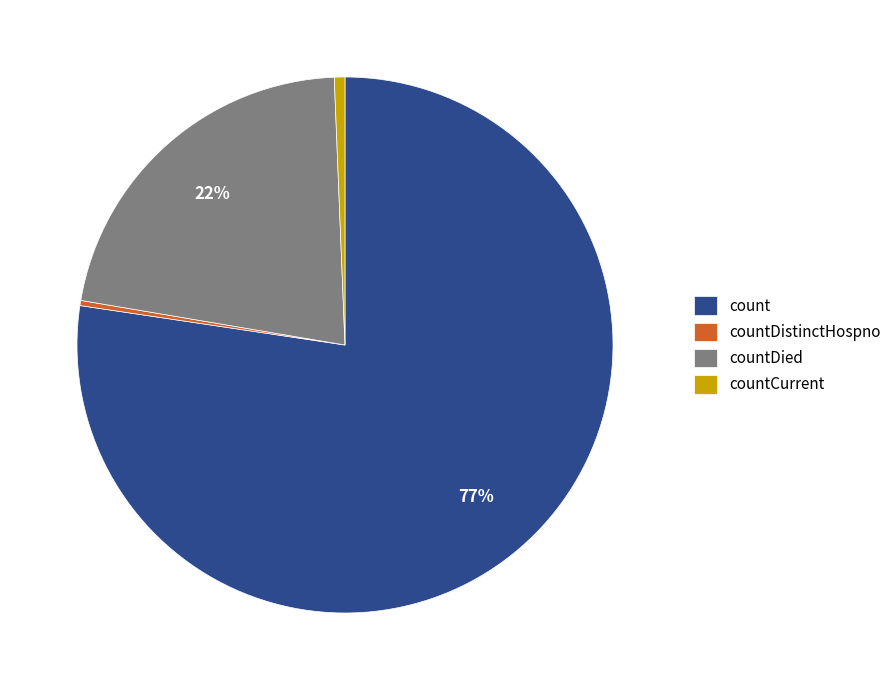

How many slices are in this pie chart?

4